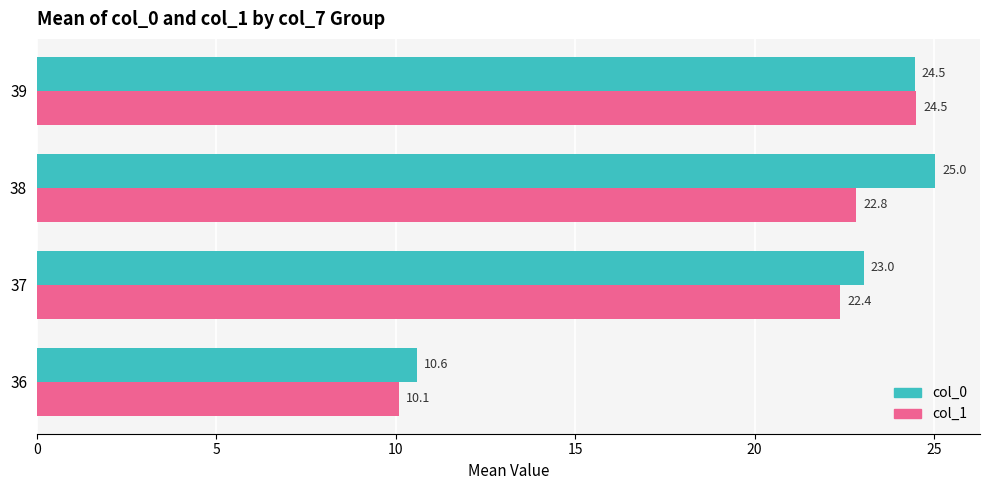

Between 37 and 39, which series saw the biggest shift?

col_1